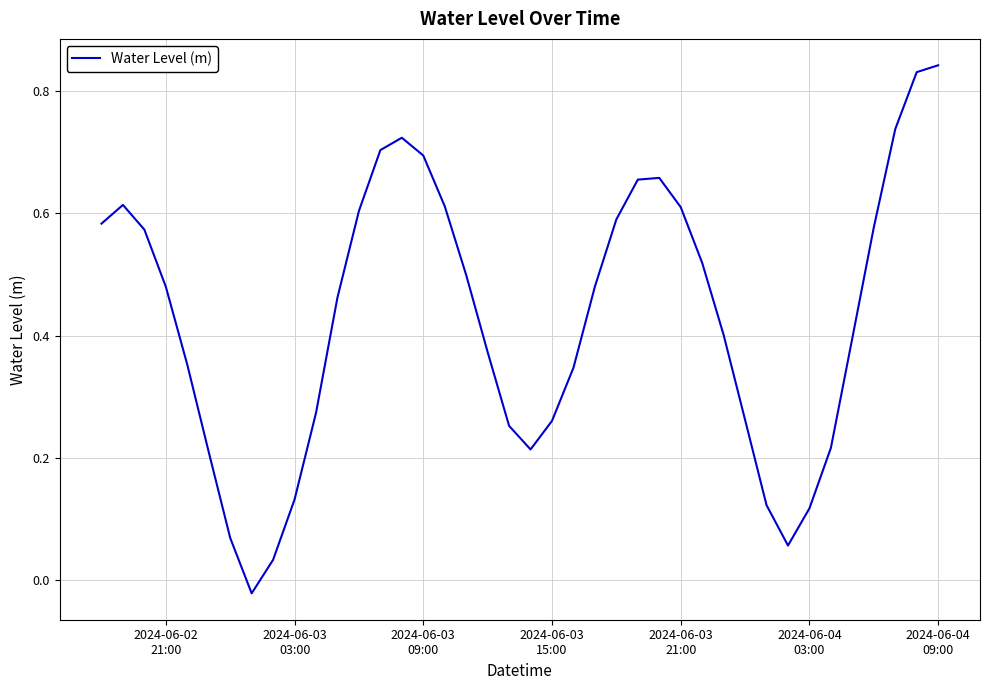

Does the chart have visible grid lines?

Yes